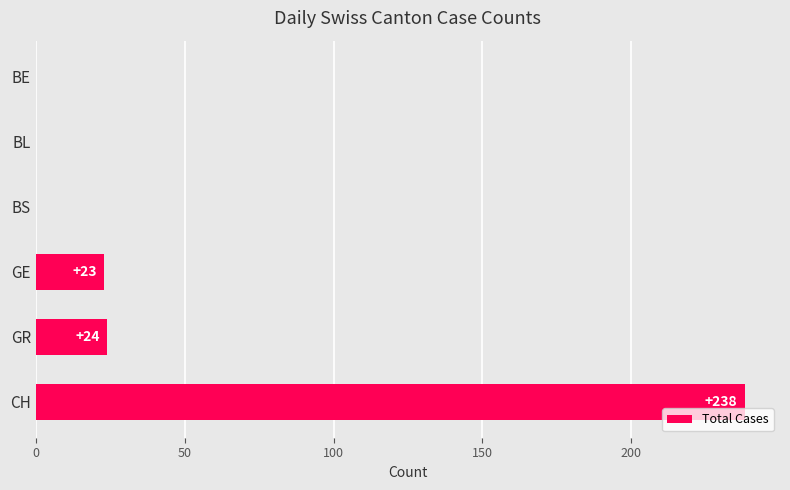

How many positive values are there?

3